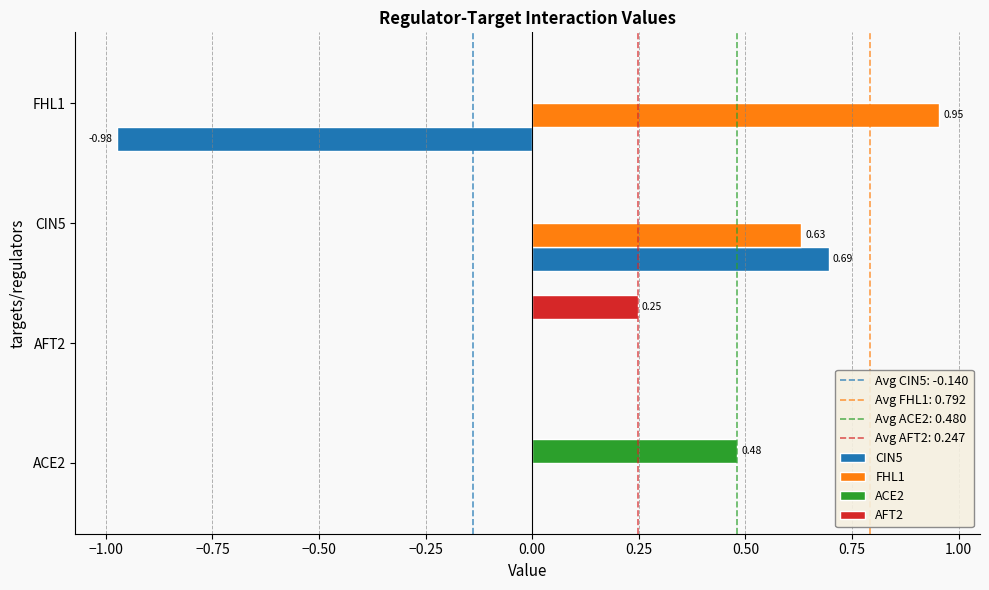

What is the sum of all CIN5 values?

-0.3